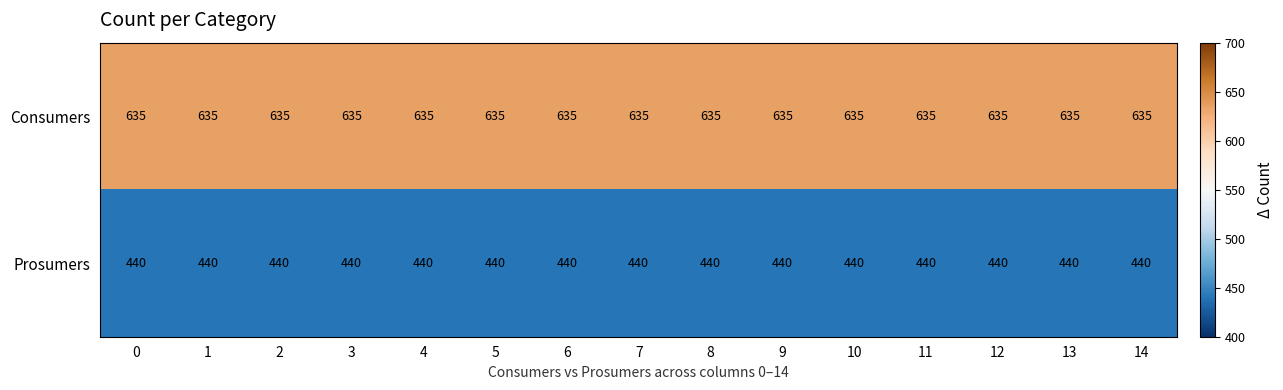

What is the spread (max minus min) of values at 1?

195